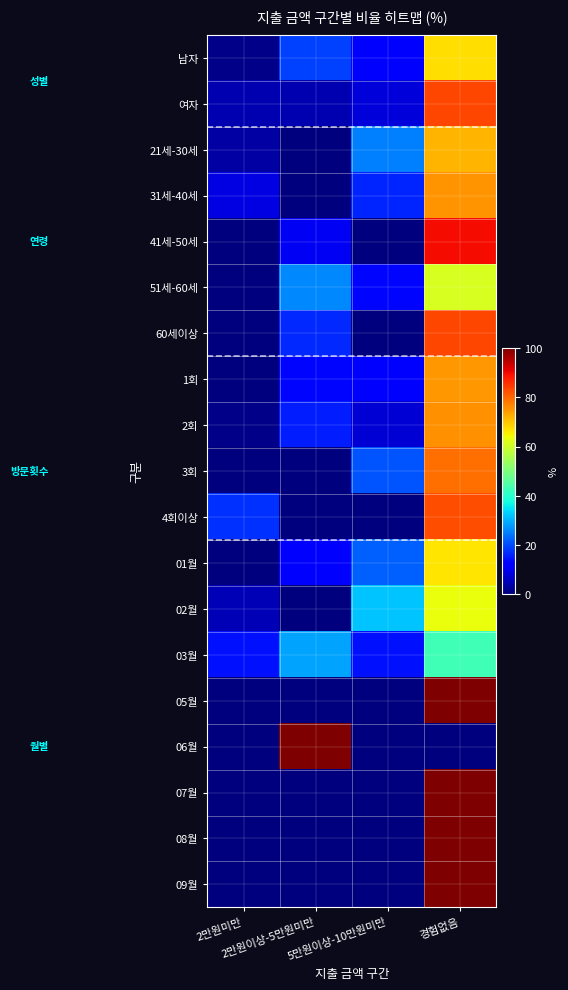

Reading right to left, what are all the values shown in this chart?

남자: 경험없음=67.3	5만원이상-10만원미만=12.7	2만원이상-5만원미만=19.1	2만원미만=0.9
여자: 경험없음=83.3	5만원이상-10만원미만=8.0	2만원이상-5만원미만=4.3	2만원미만=4.3
21세-30세: 경험없음=71.5	5만원이상-10만원미만=25.0	2만원이상-5만원미만=0.0	2만원미만=3.5
31세-40세: 경험없음=75.2	5만원이상-10만원미만=16.1	2만원이상-5만원미만=0.0	2만원미만=8.7
41세-50세: 경험없음=89.6	5만원이상-10만원미만=0.0	2만원이상-5만원미만=10.4	2만원미만=0.0
51세-60세: 경험없음=61.1	5만원이상-10만원미만=13.0	2만원이상-5만원미만=25.9	2만원미만=0.0
60세이상: 경험없음=83.3	5만원이상-10만원미만=0.0	2만원이상-5만원미만=16.7	2만원미만=0.0
1회: 경험없음=74.8	5만원이상-10만원미만=12.2	2만원이상-5만원미만=13.1	2만원미만=0.0
2회: 경험없음=75.7	5만원이상-10만원미만=7.7	2만원이상-5만원미만=15.5	2만원미만=1.1
3회: 경험없음=79.2	5만원이상-10만원미만=20.8	2만원이상-5만원미만=0.0	2만원미만=0.0
4회이상: 경험없음=82.8	5만원이상-10만원미만=0.0	2만원이상-5만원미만=0.0	2만원미만=17.2
01월: 경험없음=66.7	5만원이상-10만원미만=22.2	2만원이상-5만원미만=11.1	2만원미만=0.0
02월: 경험없음=63.3	5만원이상-10만원미만=31.7	2만원이상-5만원미만=0.0	2만원미만=5.0
03월: 경험없음=42.9	5만원이상-10만원미만=14.3	2만원이상-5만원미만=28.6	2만원미만=14.3
05월: 경험없음=100.0	5만원이상-10만원미만=0.0	2만원이상-5만원미만=0.0	2만원미만=0.0
06월: 경험없음=0.0	5만원이상-10만원미만=0.0	2만원이상-5만원미만=100.0	2만원미만=0.0
07월: 경험없음=100.0	5만원이상-10만원미만=0.0	2만원이상-5만원미만=0.0	2만원미만=0.0
08월: 경험없음=100.0	5만원이상-10만원미만=0.0	2만원이상-5만원미만=0.0	2만원미만=0.0
09월: 경험없음=100.0	5만원이상-10만원미만=0.0	2만원이상-5만원미만=0.0	2만원미만=0.0